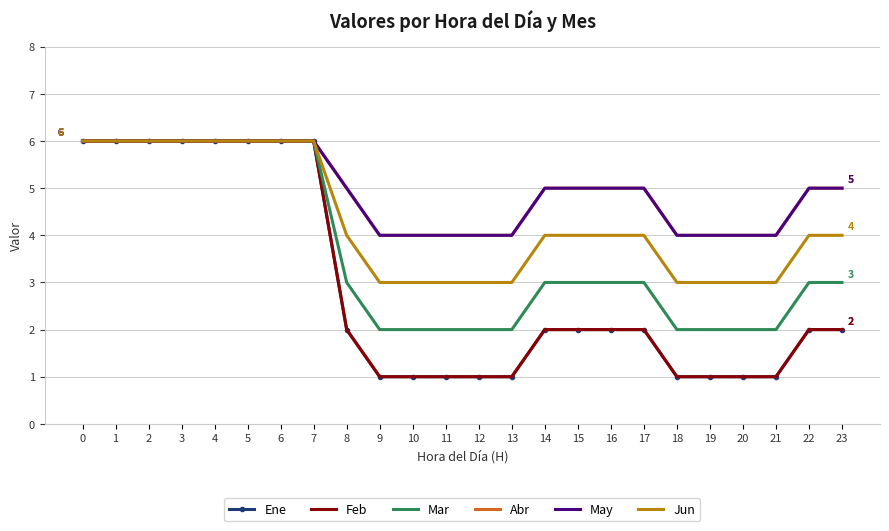

Rank the series at 8 from highest to lowest value.

Abr, May, Jun, Mar, Ene, Feb